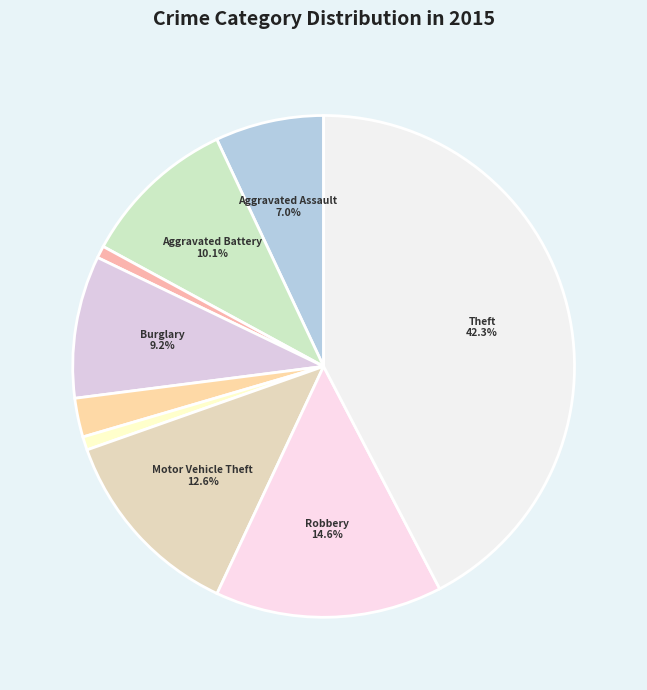

Count the number of slices in the pie.

9